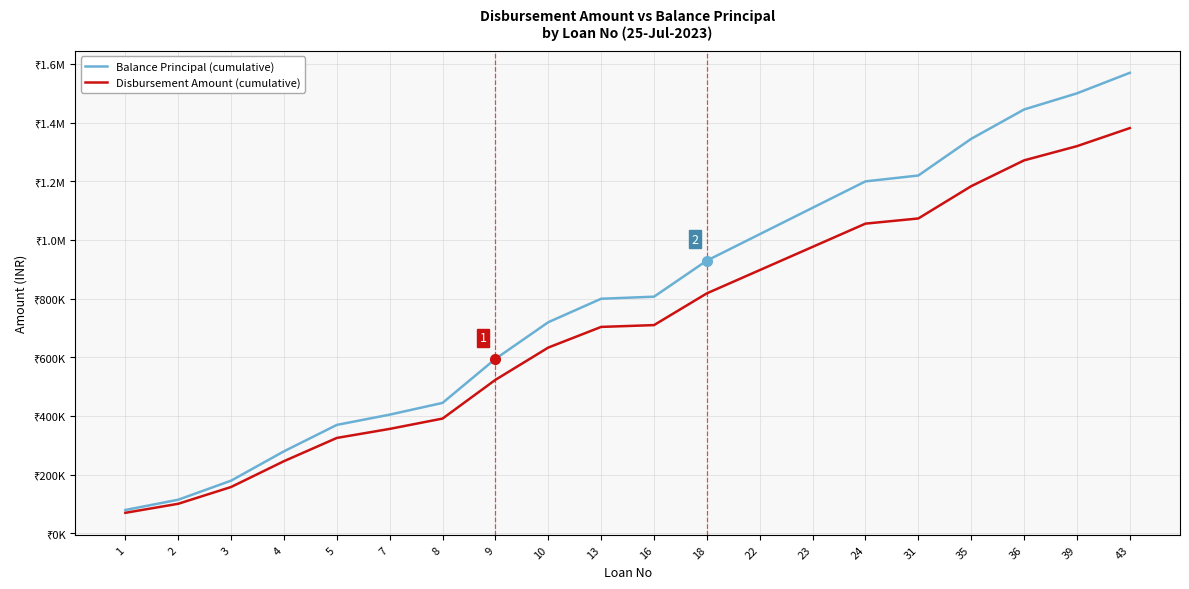

Is this an area chart (filled region under the line)?

No